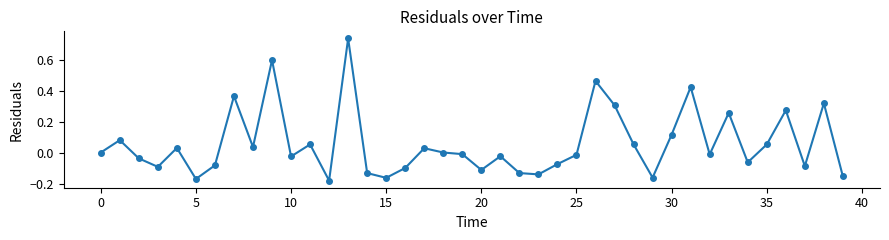

How many interior local peaks (higher than both neighbors) does the data have?

13